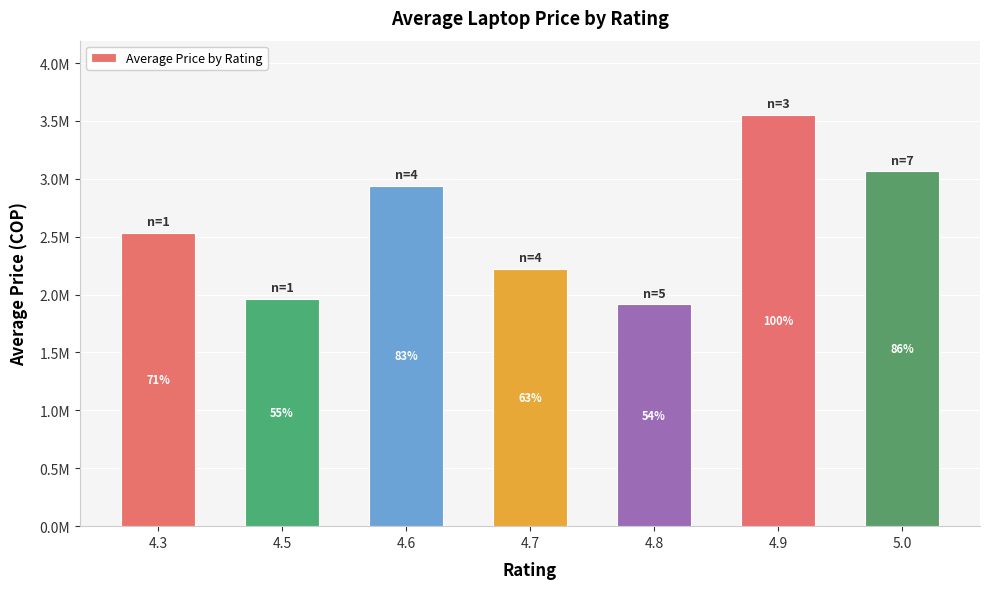

Are the bars horizontal?

No